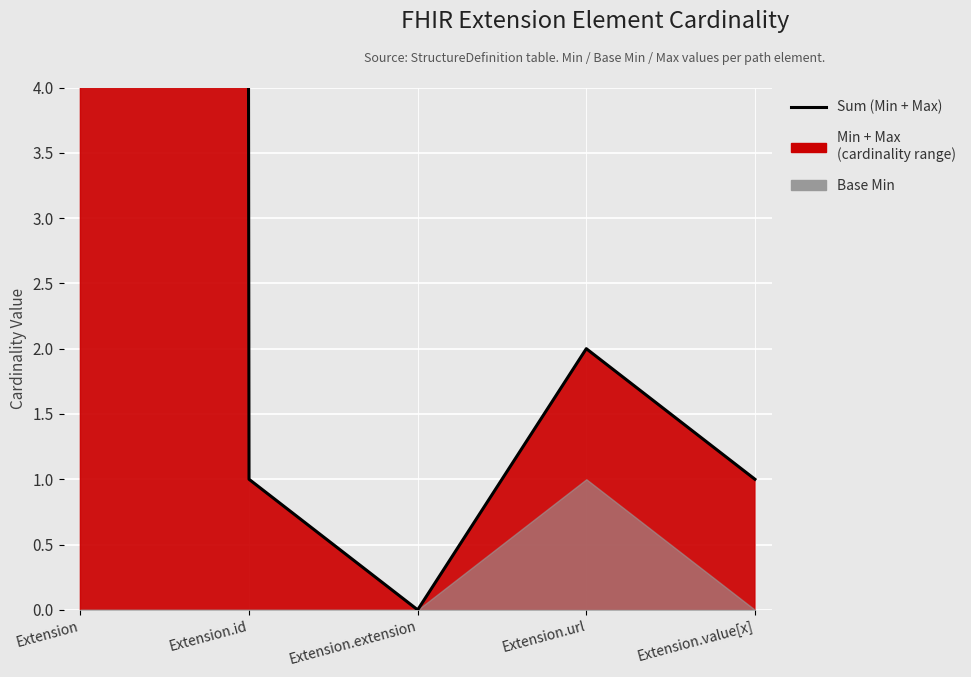

How many data points does each series have?

5